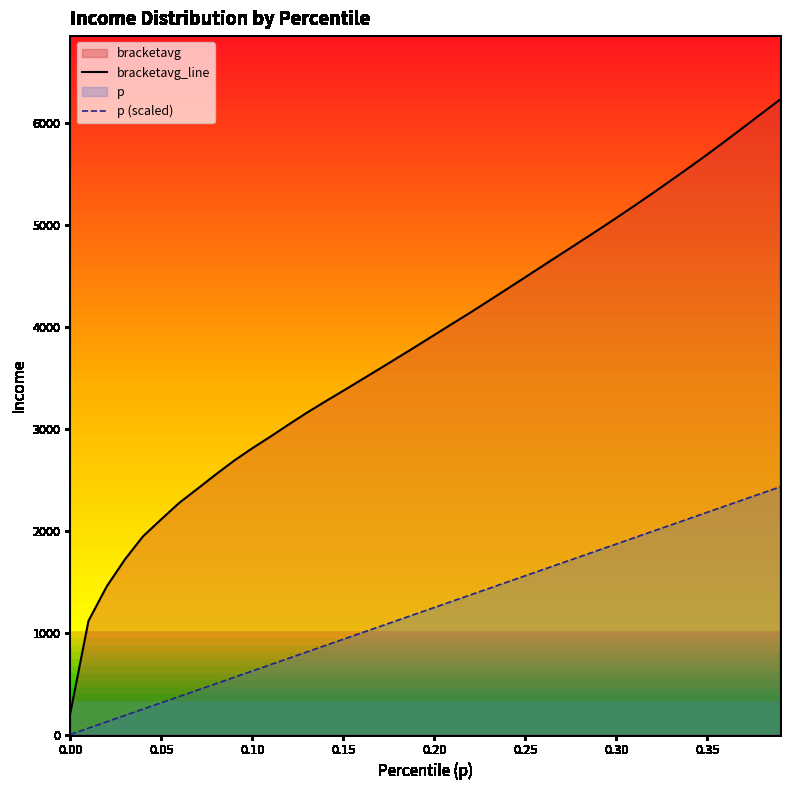

True or false: p (scaled) and bracketavg_line cross at least once.

False